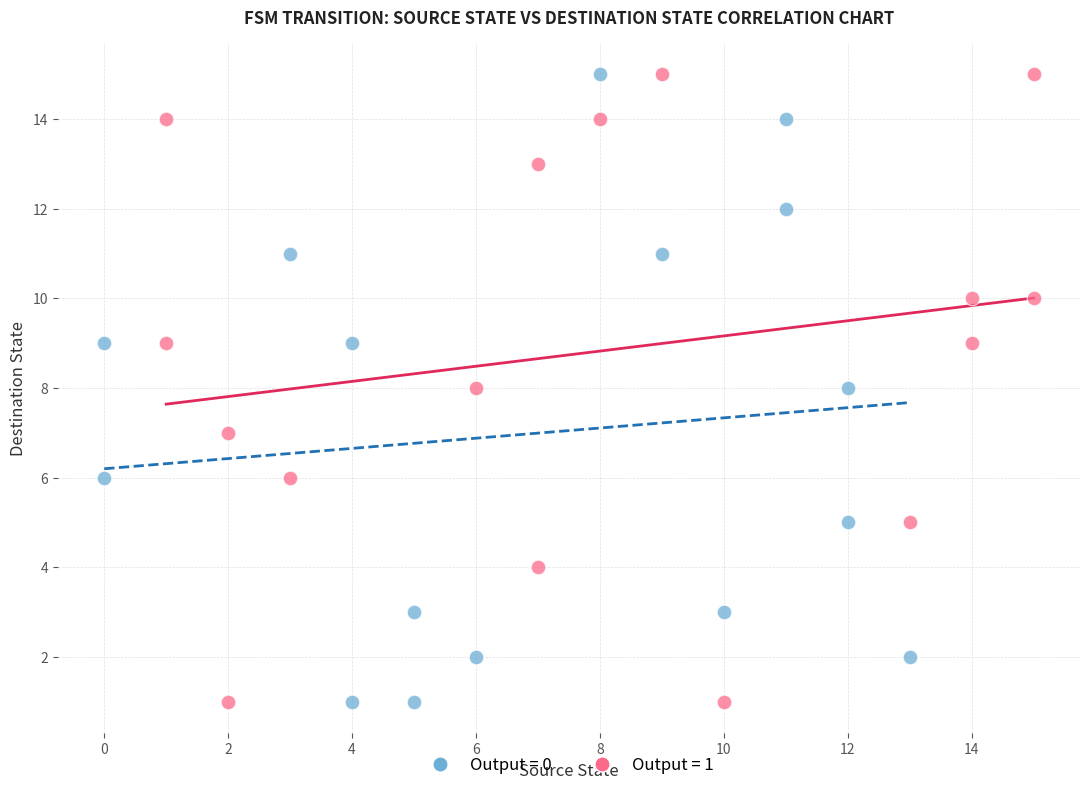

What are all the series names shown in the legend?

Output = 0, Output = 1